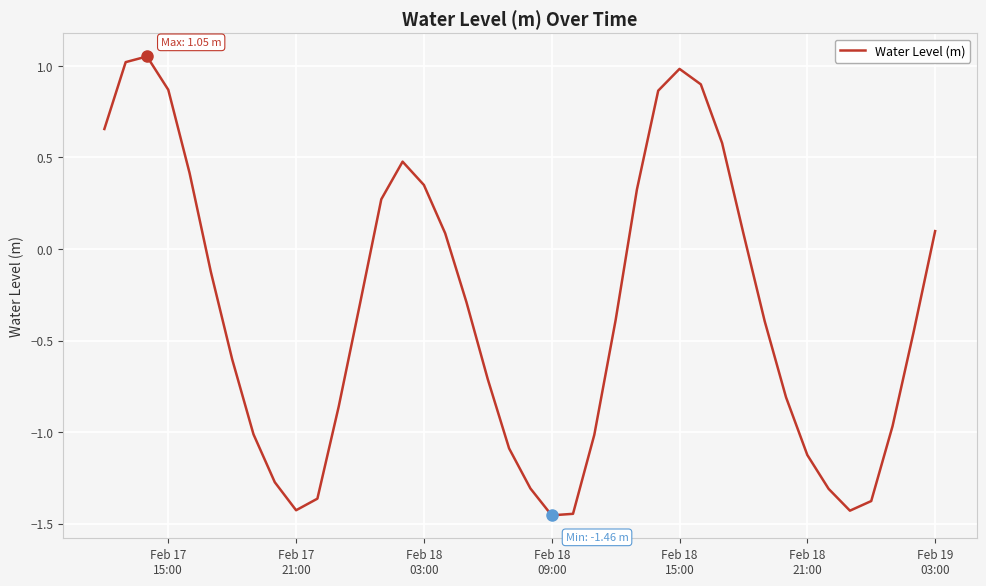

What is the difference between the maximum and minimum values?

2.5